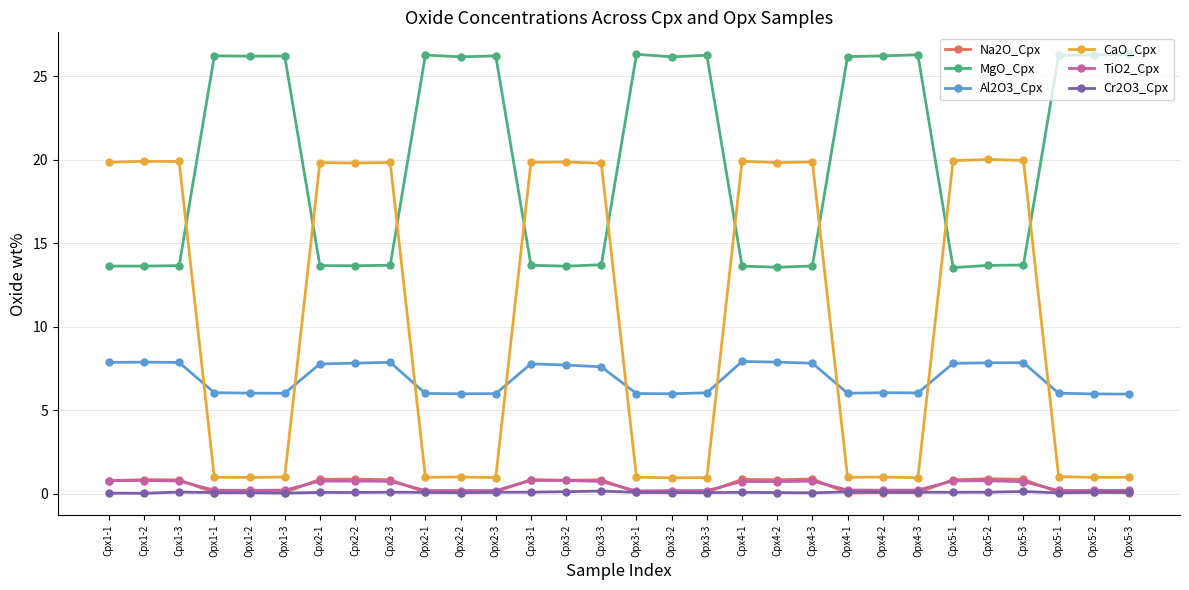

At how many categories does at least one series exceed 0?

30